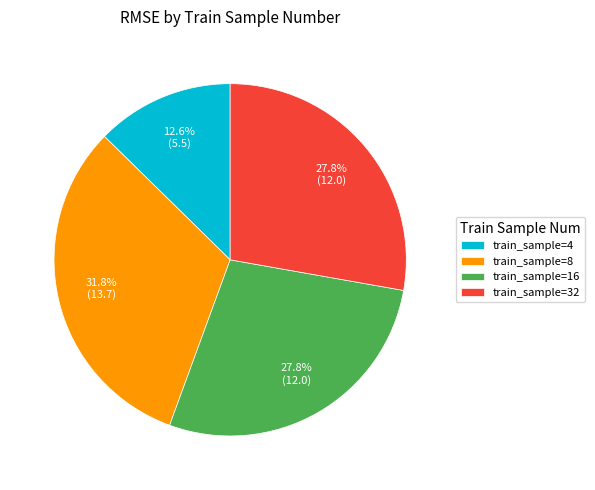

Count the number of slices in the pie.

4